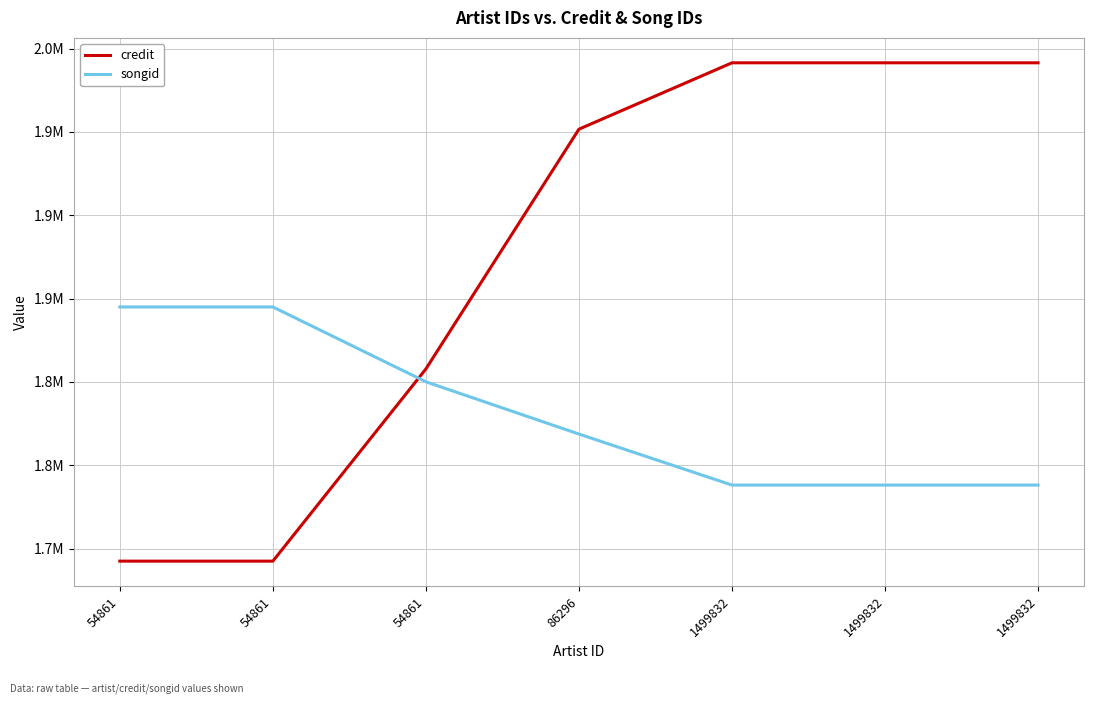

At how many categories does at least one series exceed 1782827?

7